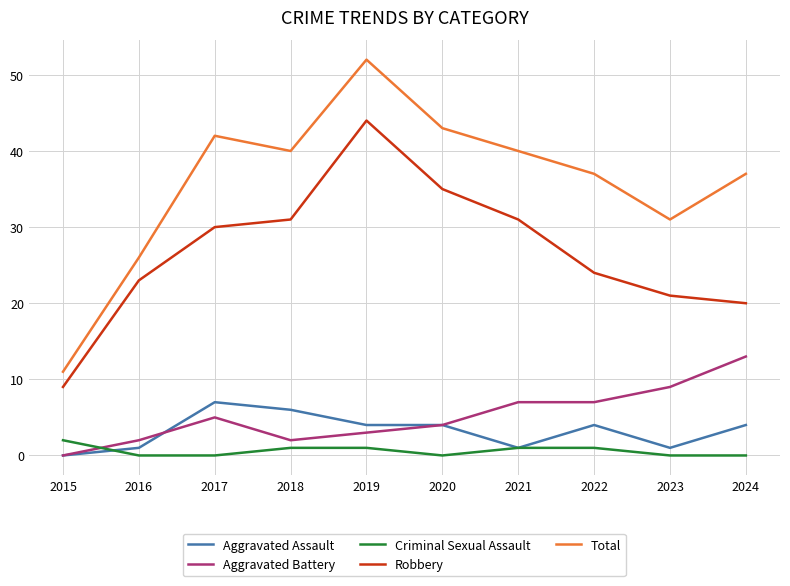

Between 2015 and 2022, which series saw the biggest shift?

Total